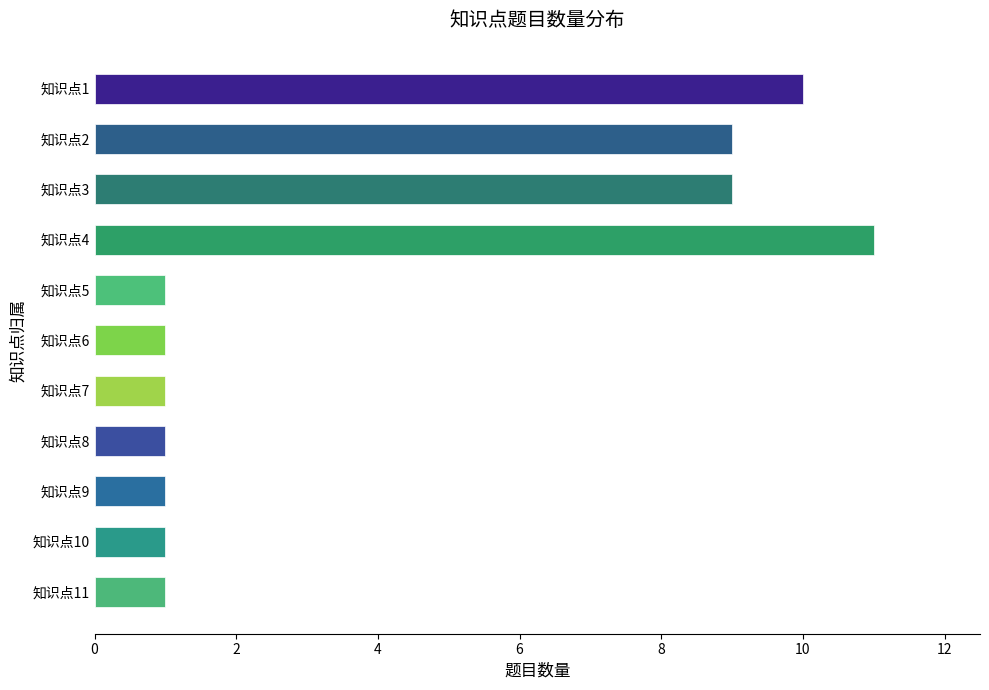

Reading bottom to top, transcribe all the data shown in this chart.

1	1	1	1	1	1	1	11	9	9	10